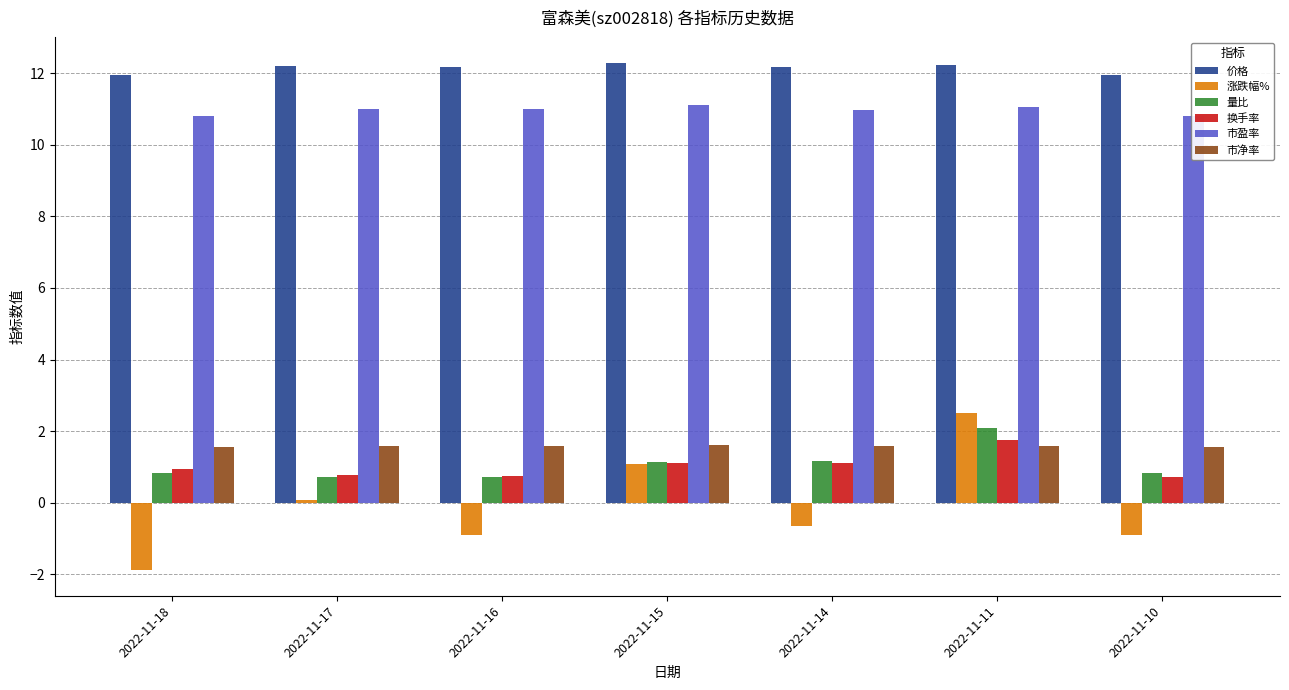

Reading left to right, extract all data points from this chart.

价格: 2022-11-18=12.0	2022-11-17=12.2	2022-11-16=12.2	2022-11-15=12.3	2022-11-14=12.2	2022-11-11=12.2	2022-11-10=11.9
涨跌幅%: 2022-11-18=-1.9	2022-11-17=0.1	2022-11-16=-0.9	2022-11-15=1.1	2022-11-14=-0.7	2022-11-11=2.5	2022-11-10=-0.9
量比: 2022-11-18=0.8	2022-11-17=0.7	2022-11-16=0.7	2022-11-15=1.1	2022-11-14=1.2	2022-11-11=2.1	2022-11-10=0.8
换手率: 2022-11-18=0.9	2022-11-17=0.8	2022-11-16=0.8	2022-11-15=1.1	2022-11-14=1.1	2022-11-11=1.7	2022-11-10=0.7
市盈率: 2022-11-18=10.8	2022-11-17=11.0	2022-11-16=11.0	2022-11-15=11.1	2022-11-14=11.0	2022-11-11=11.1	2022-11-10=10.8
市净率: 2022-11-18=1.6	2022-11-17=1.6	2022-11-16=1.6	2022-11-15=1.6	2022-11-14=1.6	2022-11-11=1.6	2022-11-10=1.6